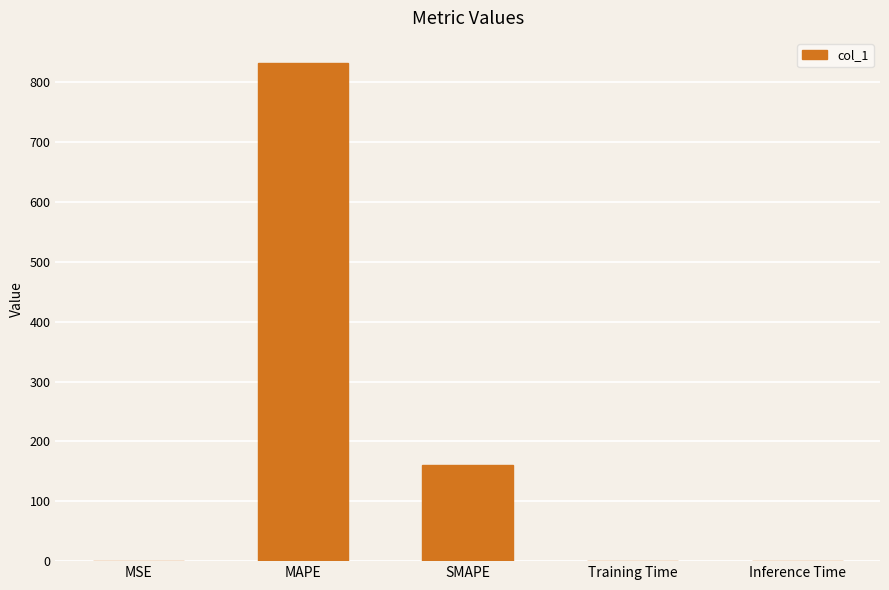

Count the number of data series in this chart.

1